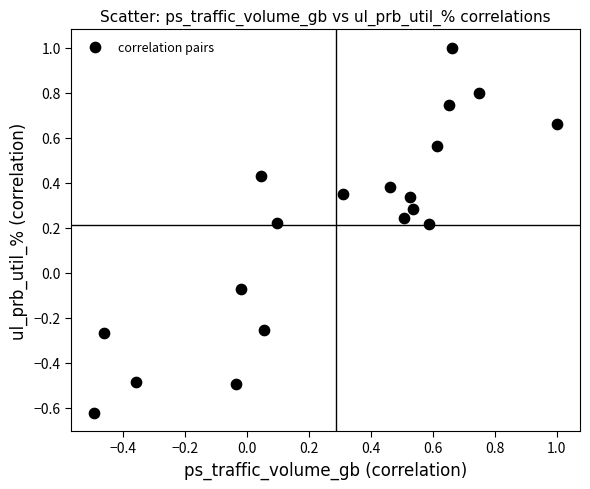

What is the range of Y values (max minus min)?

1.6